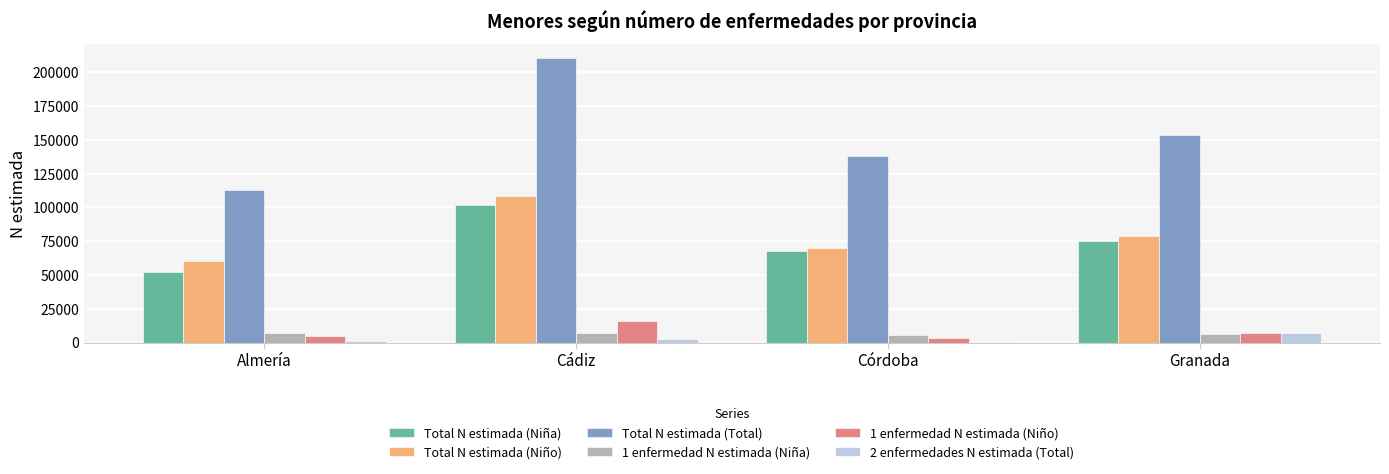

Which series changed the most between Almería and Córdoba?

Total N estimada (Total)